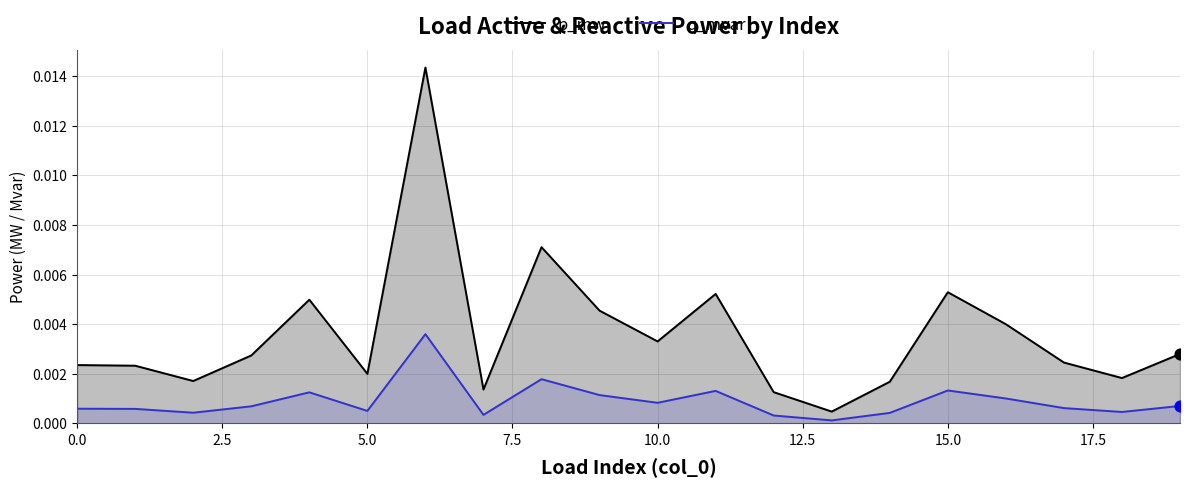

Which series has the largest total across all categories?

p_mw